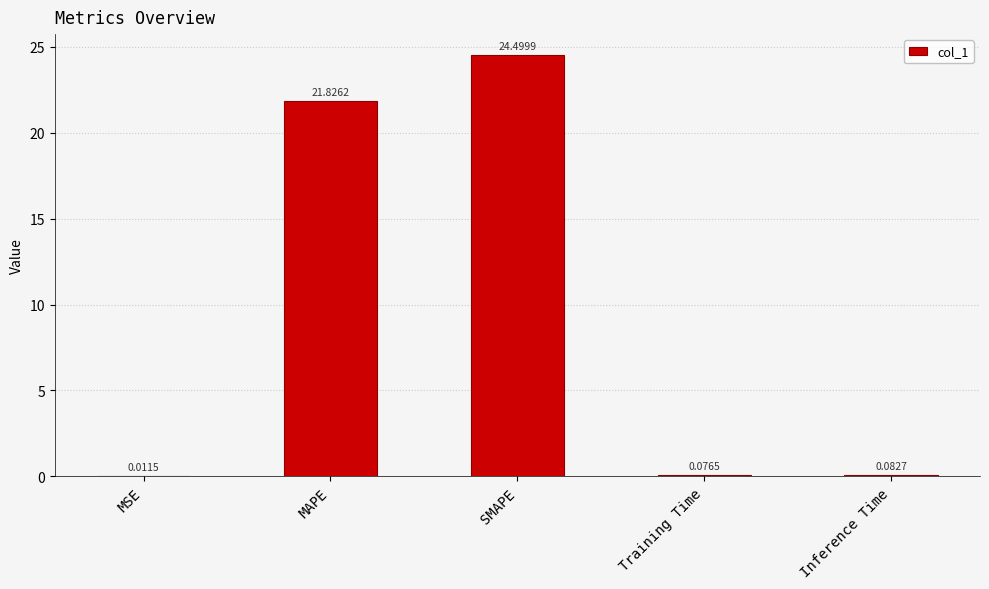

What is the sum of all values?

46.5